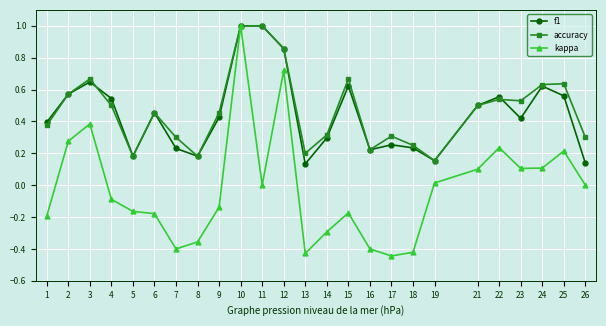

Is the value of accuracy at 15 greater than the value of f1 at 16?

Yes